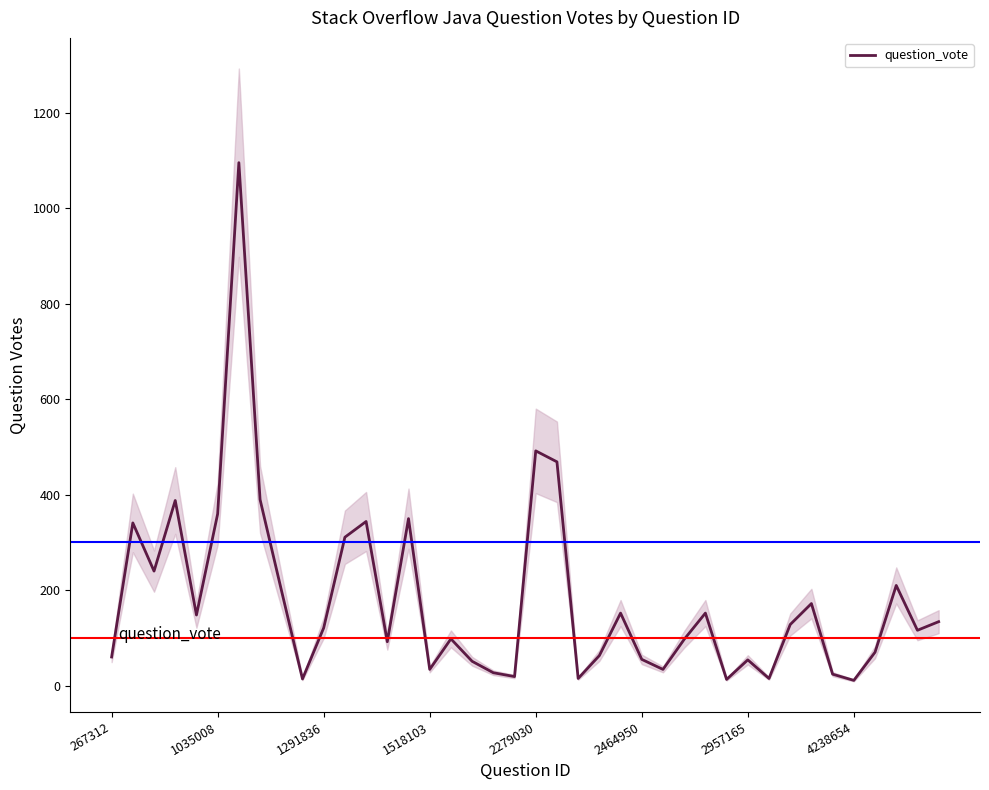

Where is question_vote nearest to the value 553?

2279030